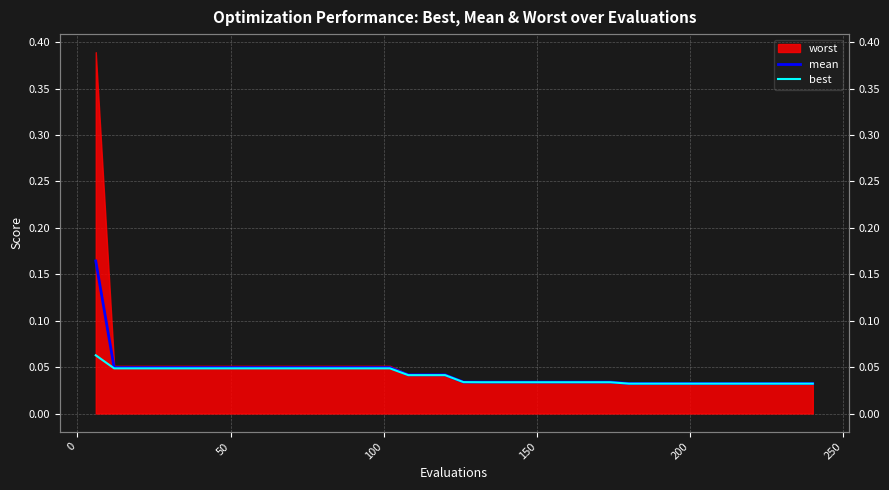

Is the value of best at 30 greater than the value of mean at 38?

No